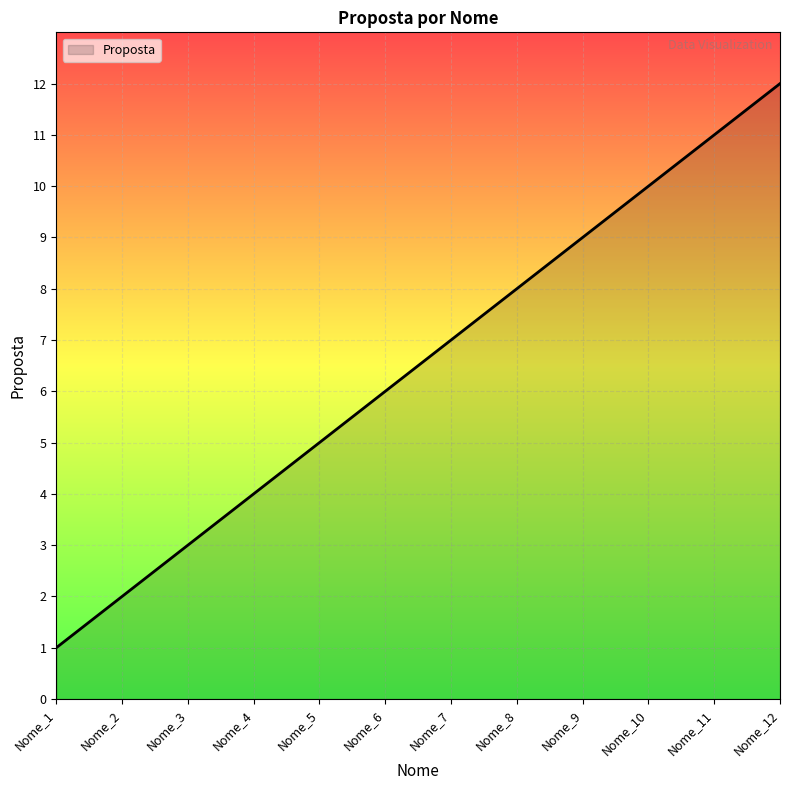

Reading right to left, extract all data points from this chart.

12	11	10	9	8	7	6	5	4	3	2	1